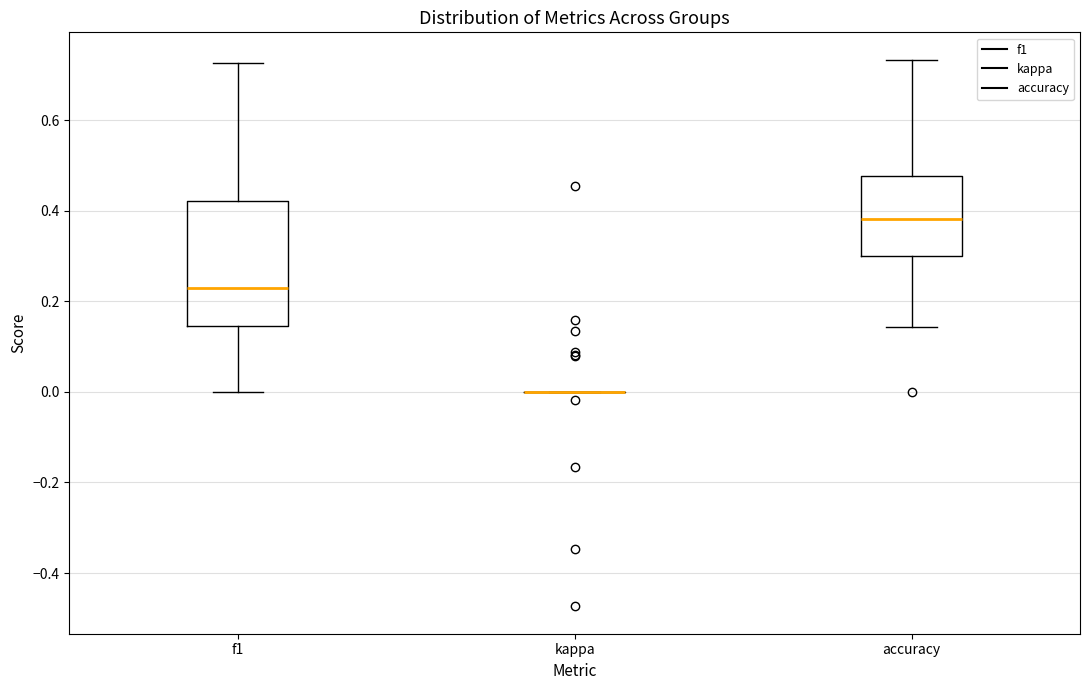

Comparing the boxes themselves (not the whiskers), which one is the tallest?

f1